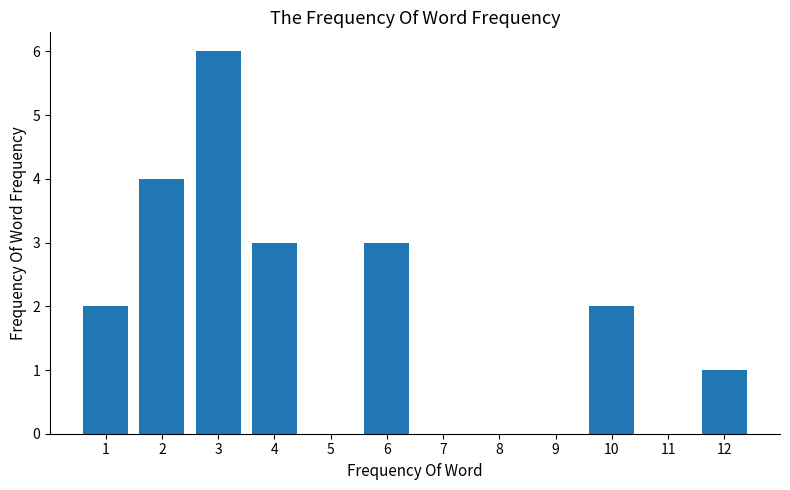

Reading left to right, what are all the values shown in this chart?

1=2	2=4	3=6	4=3	5=0	6=3	7=0	8=0	9=0	10=2	11=0	12=1